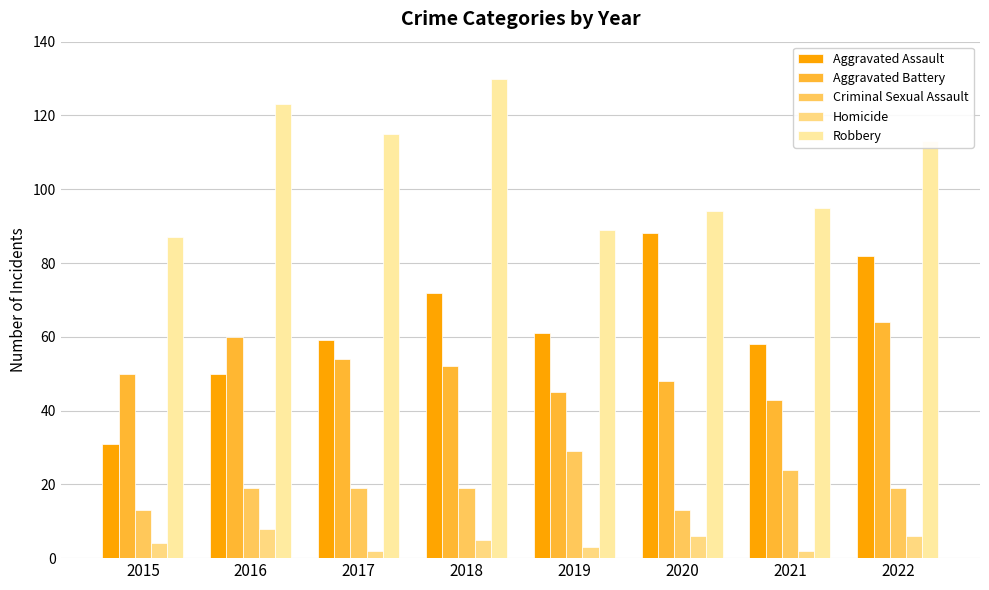

At 2016, list the series in order from largest to smallest.

Robbery, Aggravated Battery, Aggravated Assault, Criminal Sexual Assault, Homicide